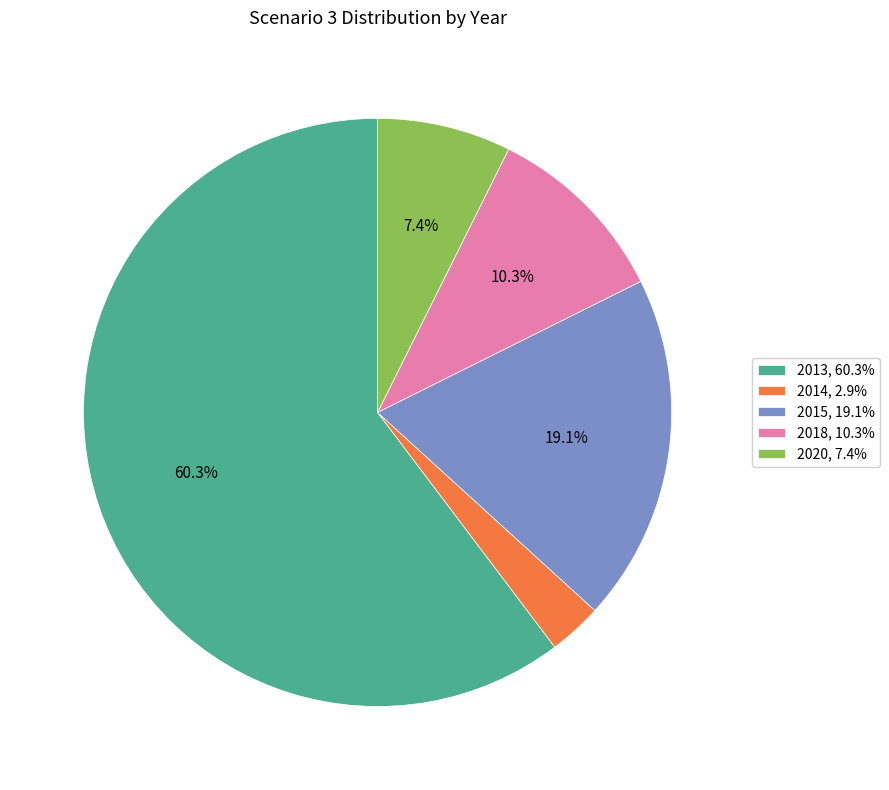

Is there any slice that represents more than half of the pie?

Yes